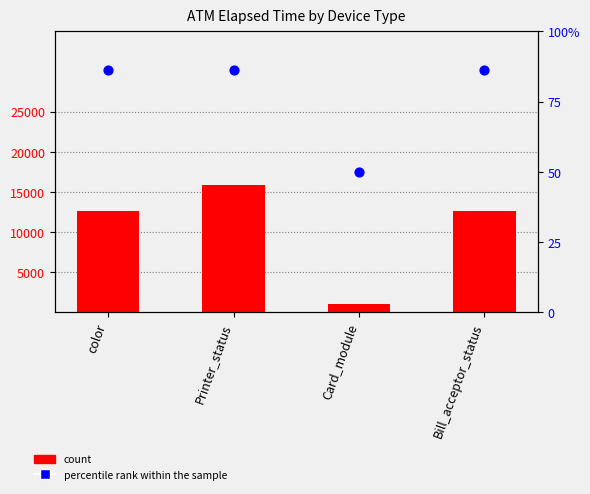

Is the value of percentile rank within the sample at Card_module greater than the value of count at Card_module?

No